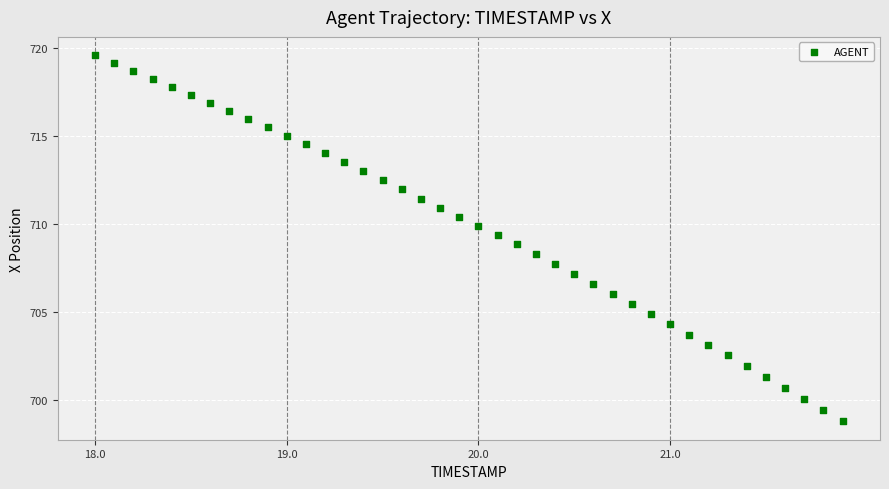

What is the range of Y values (max minus min)?

20.8